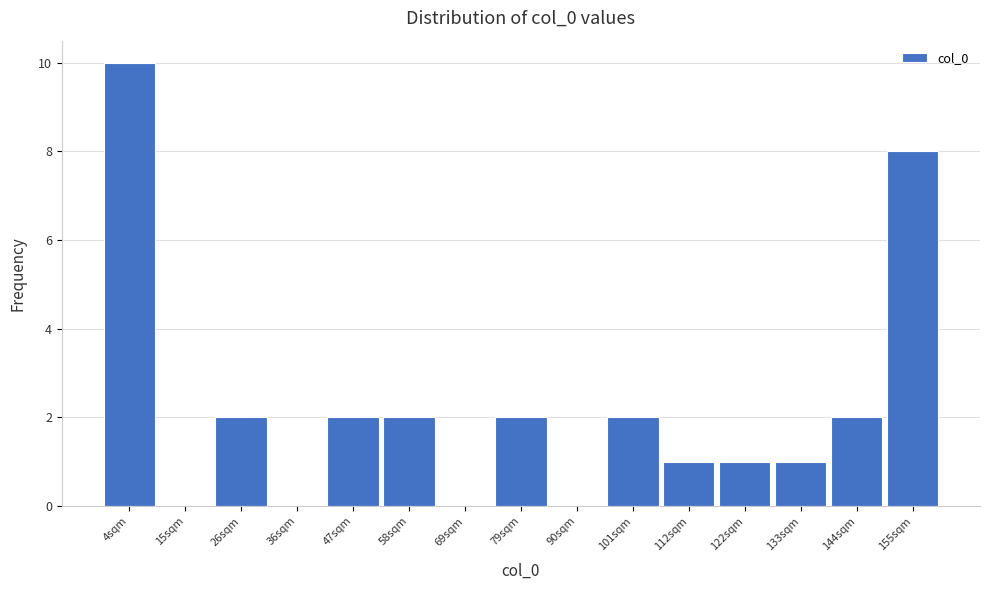

Reading left to right, list all the values displayed in this chart.

4sqm=10	15sqm=0	26sqm=2	36sqm=0	47sqm=2	58sqm=2	69sqm=0	79sqm=2	90sqm=0	101sqm=2	112sqm=1	122sqm=1	133sqm=1	144sqm=2	155sqm=8